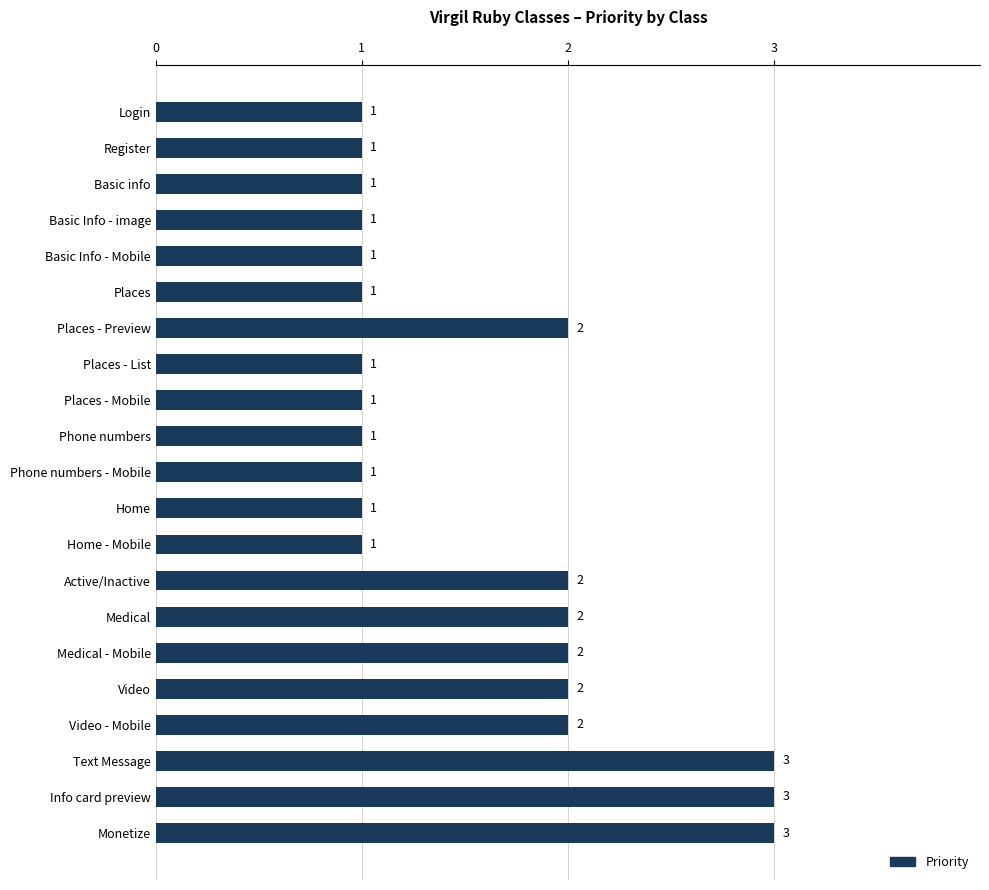

What is the change in value from Places to Video?

+1